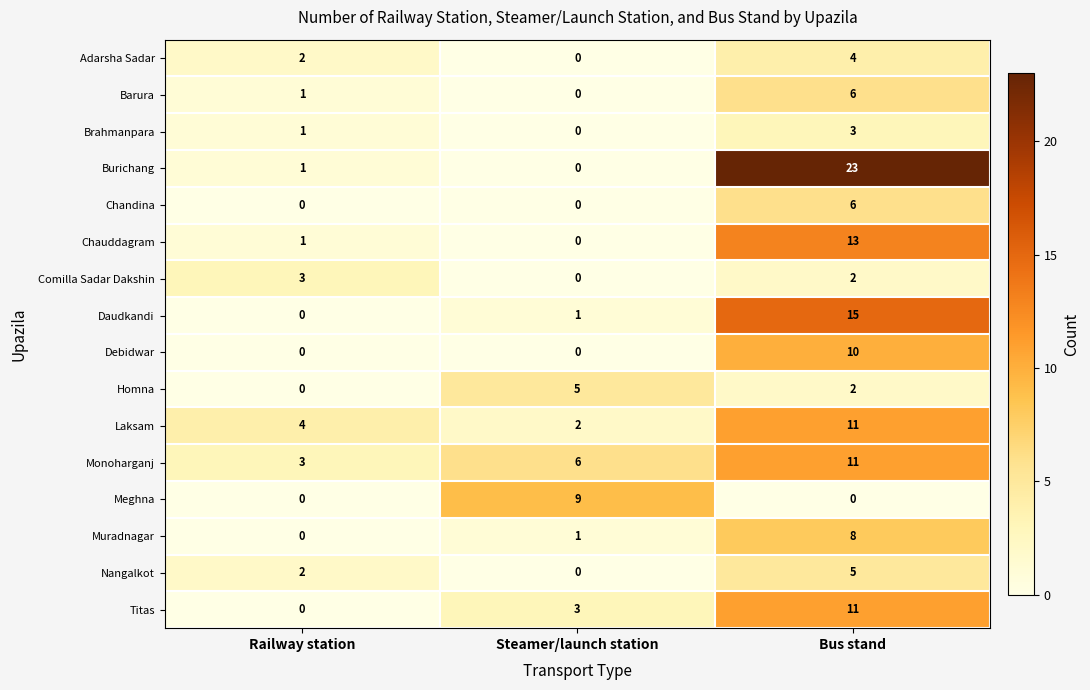

What is the difference between the highest and lowest values at Bus stand?

23